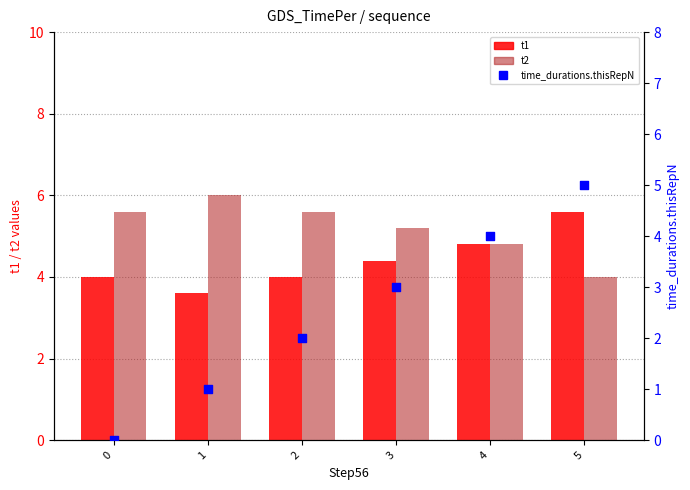

Which series reaches the maximum Y coordinate?

t2